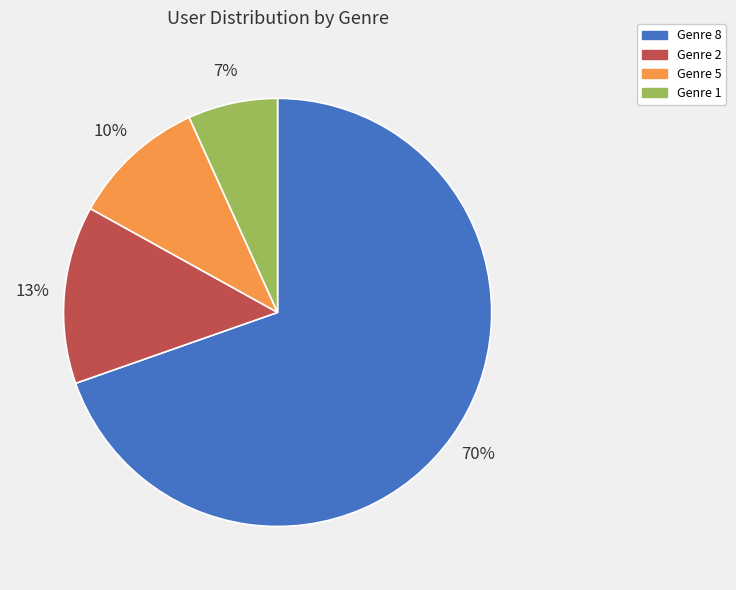

To the nearest percent, what is the difference between the largest and smallest slice percentages?

63%